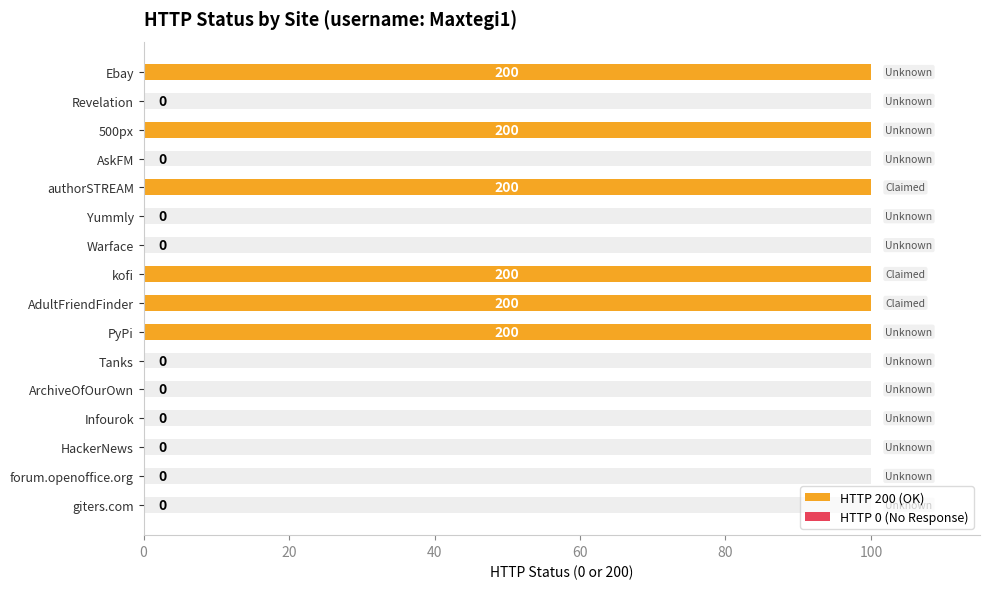

The chart shows a value of 100 at kofi. True or false?

True